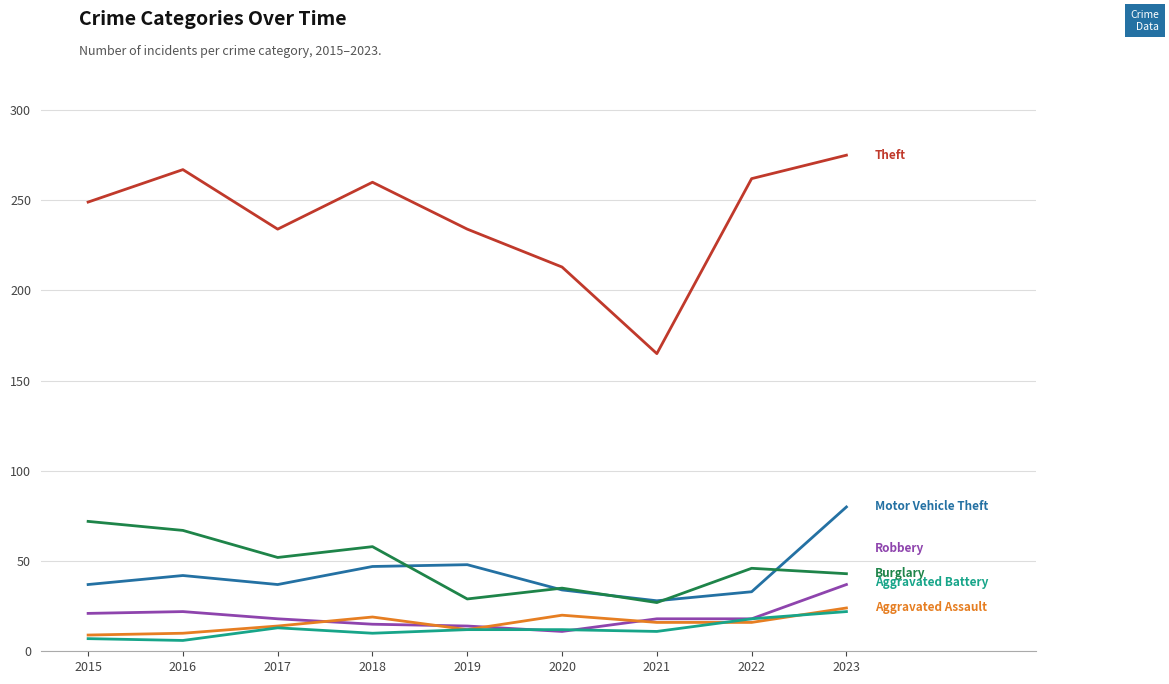

At which category is the sum across all series the highest?

2023